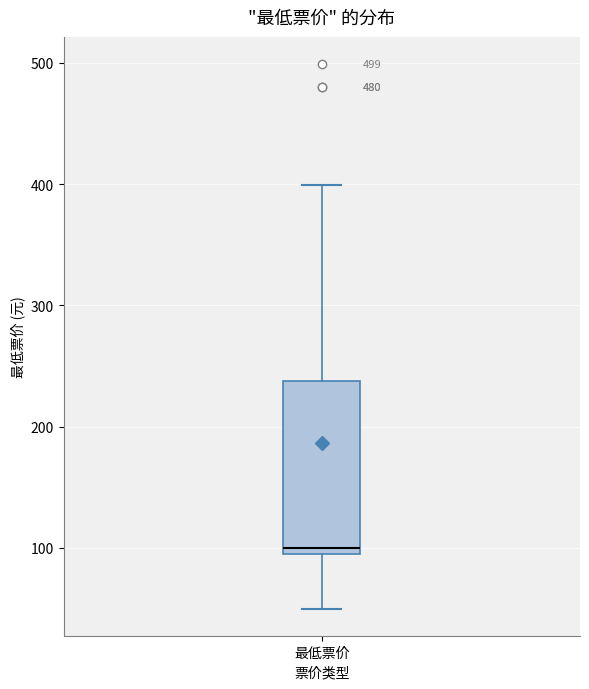

Transcribe this box plot: give where the median line is, the range the box spans, and where the two whiskers end, as read against the y-axis. The values are not printed on the chart, so give them approximately, as read against the axis.

median 100 (just above the box's lower edge), box 100 to 240, whiskers 50 to 400